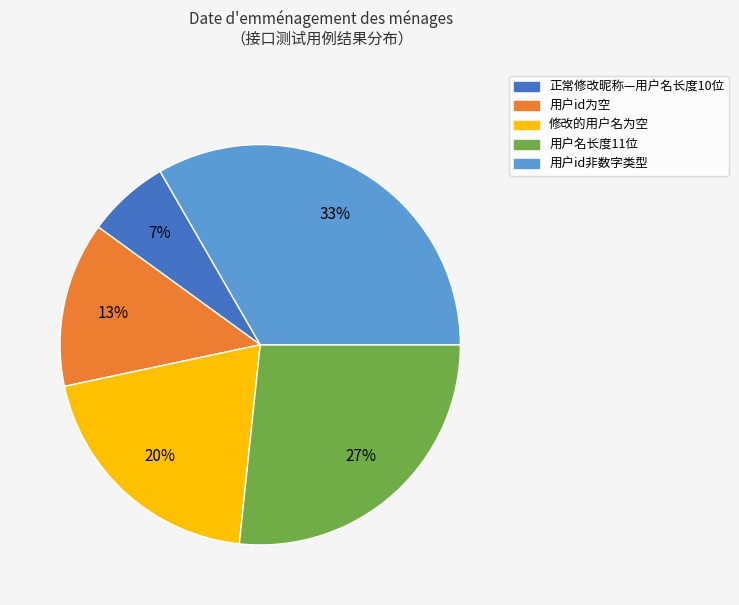

Rank the categories by value from lowest to highest.

正常修改昵称—用户名长度10位, 用户id为空, 修改的用户名为空, 用户名长度11位, 用户id非数字类型